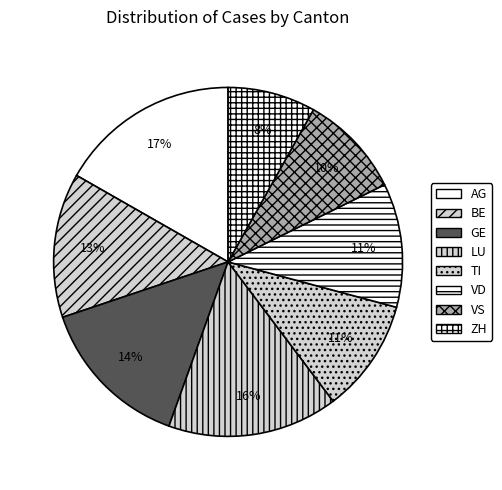

Which slice is the largest?

AG